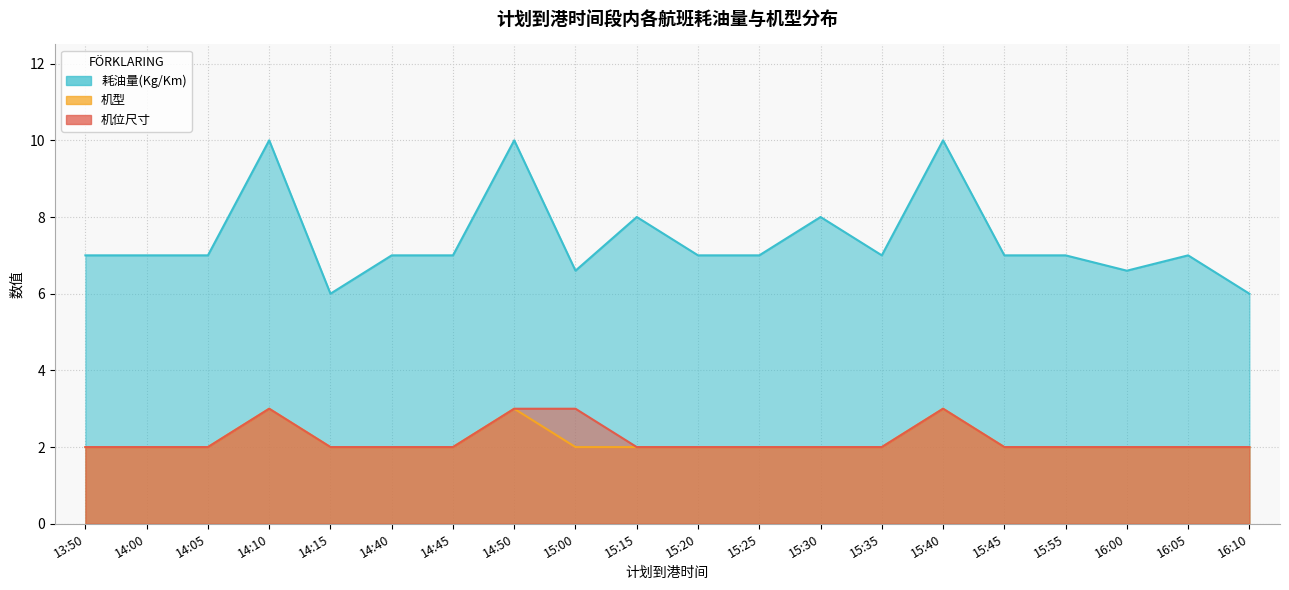

How many lines are shown in the chart?

3